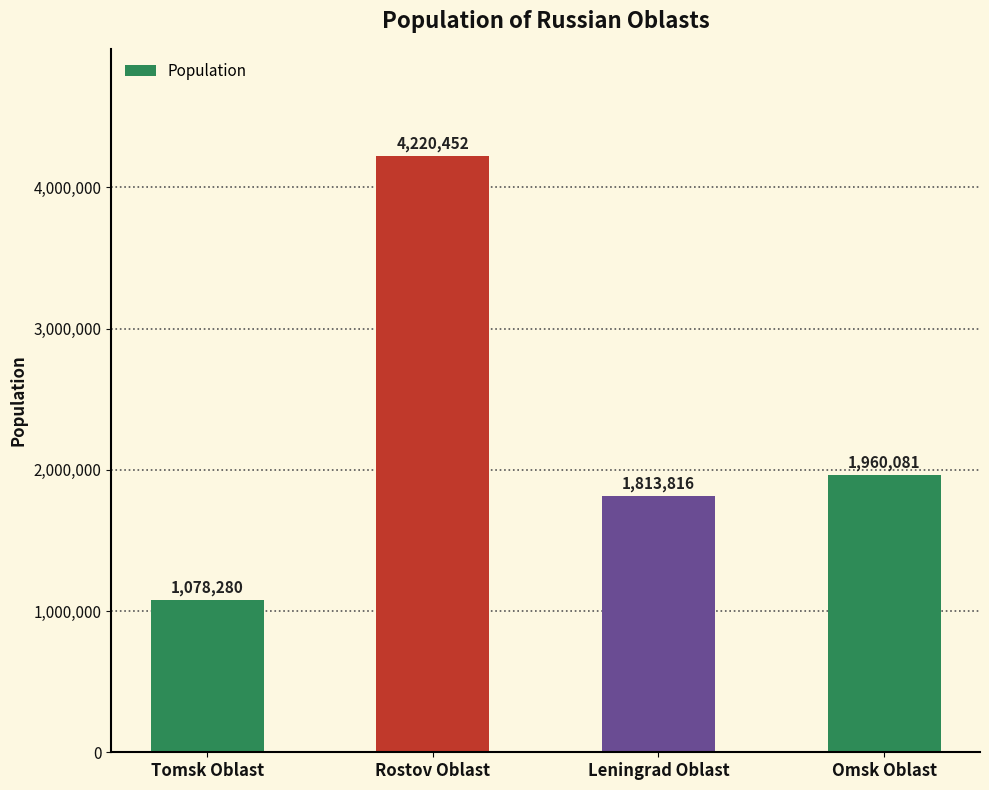

List the labels in order of value, largest first.

Rostov Oblast, Omsk Oblast, Leningrad Oblast, Tomsk Oblast